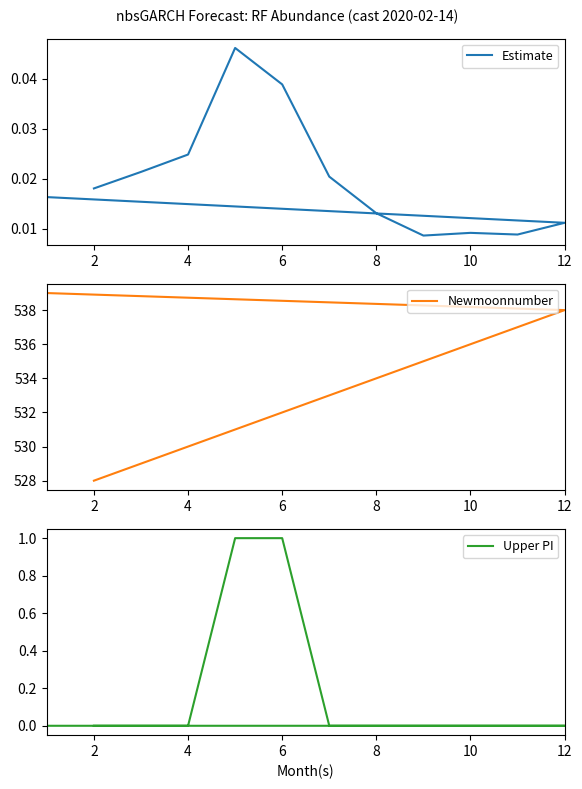

Which series has the largest range (max minus min)?

Newmoonnumber